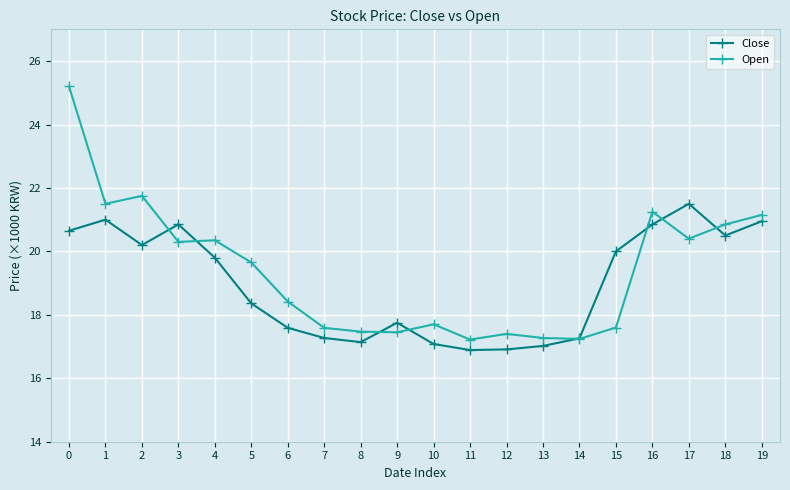

At how many categories does at least one series exceed 18?

12